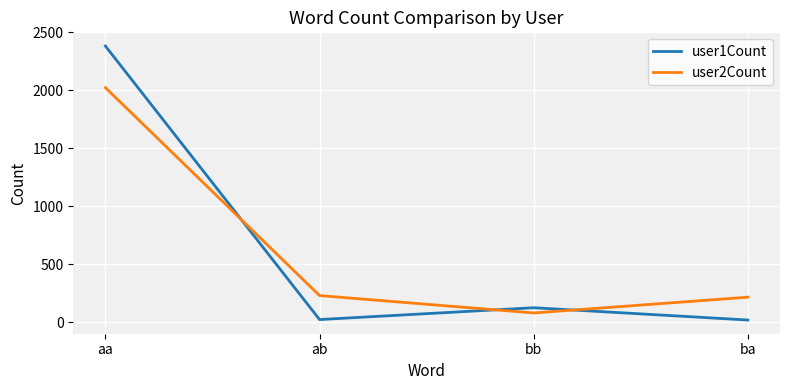

What are all the series names shown in the legend?

user1Count, user2Count